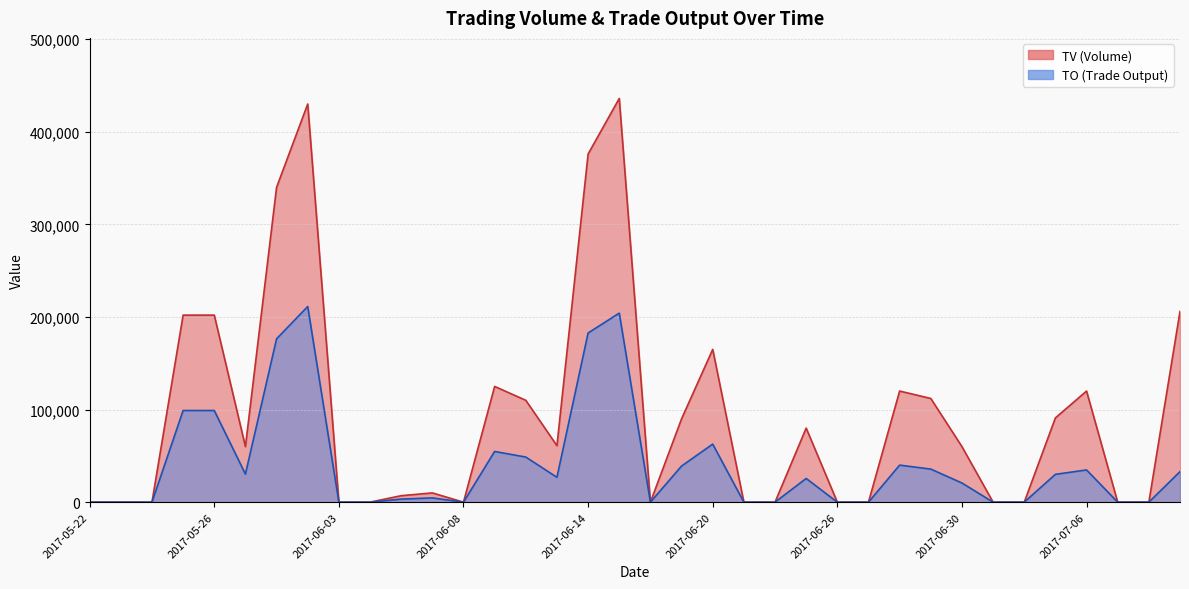

In TO, how many points are lower than both neighbors (excluding endpoints)?

4